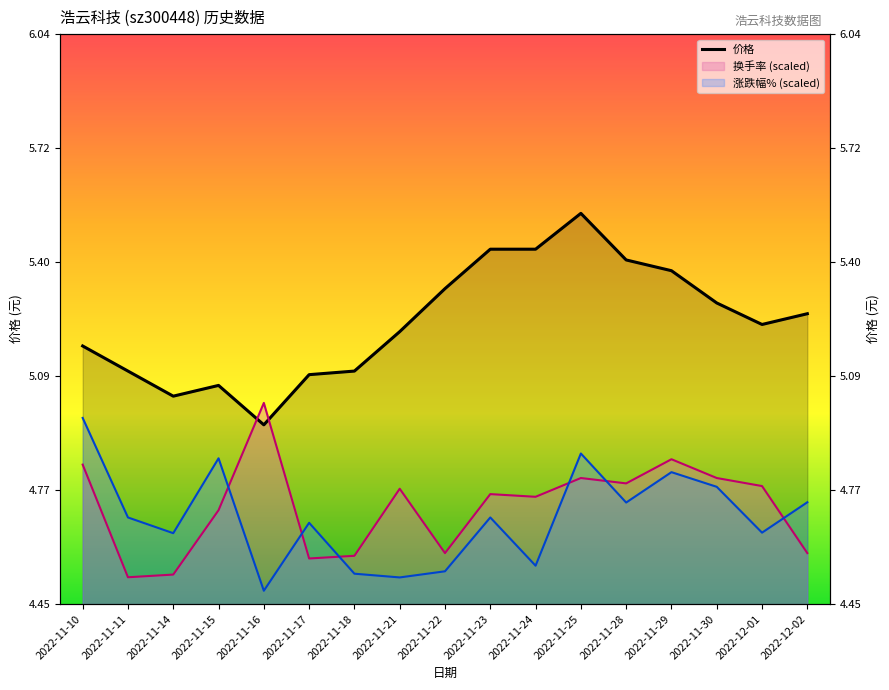

What value does the data have at 2022-11-14?

5.0